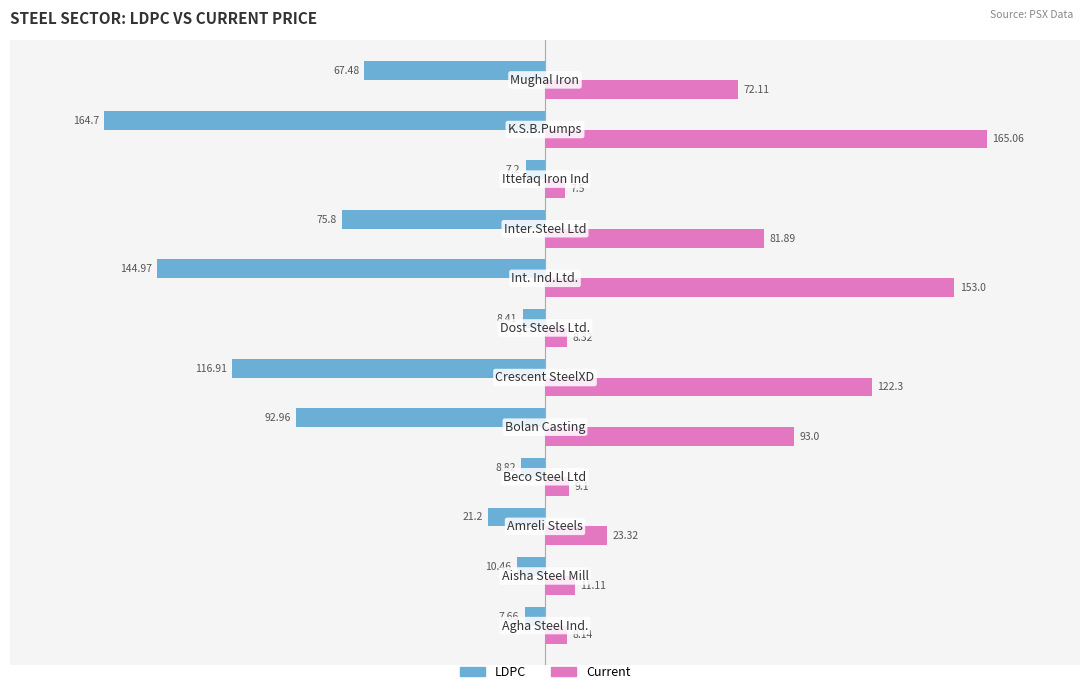

Rank the series by their maximum value, from lowest to highest.

LDPC, Current